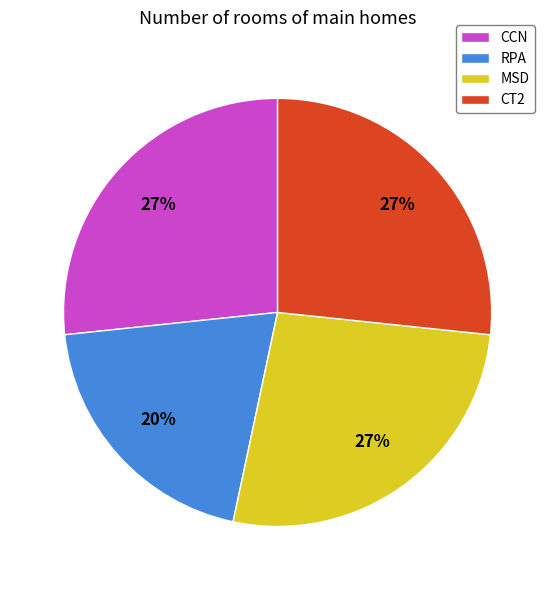

To the nearest percent, what is the average slice percentage?

25%